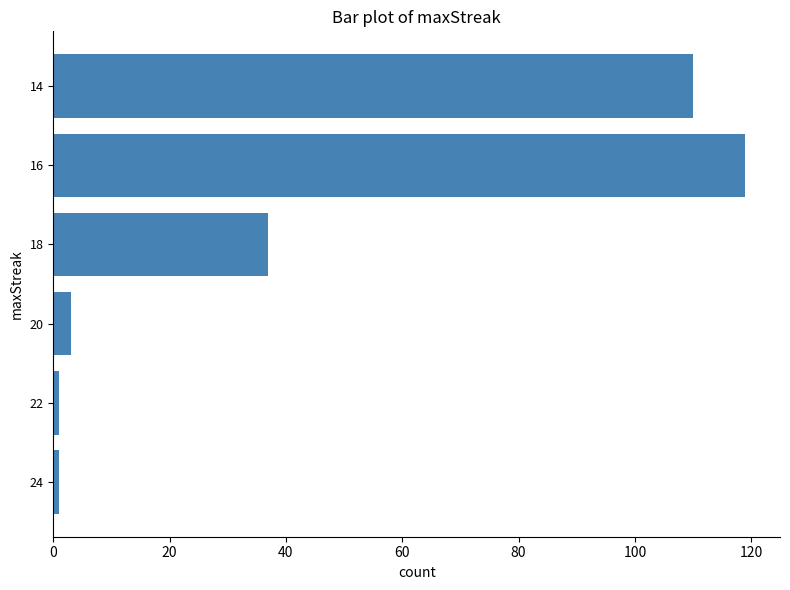

What is the sum of the values at 16 and 18?

156